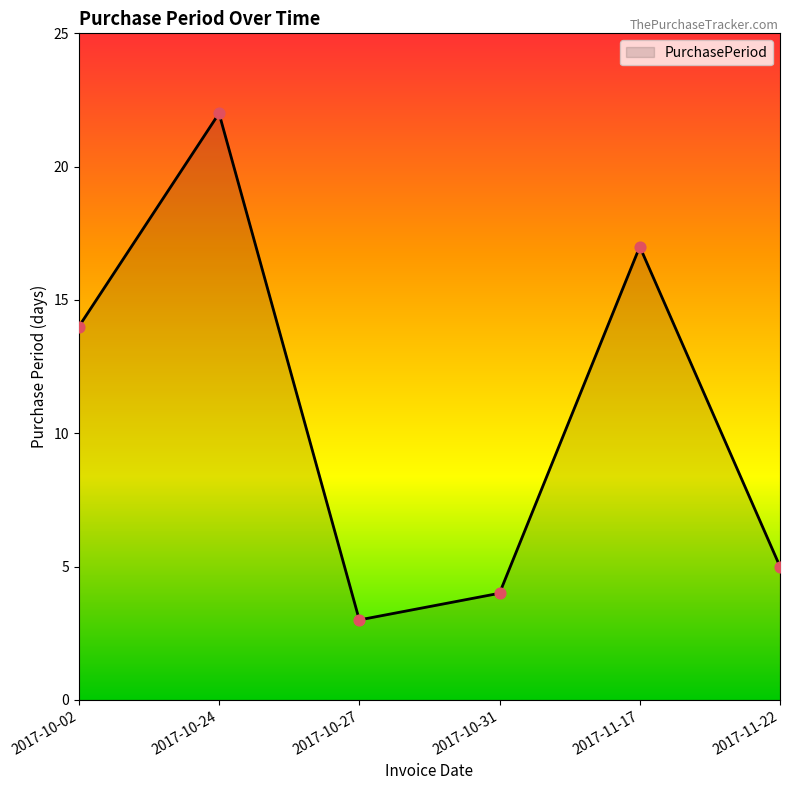

Which has a higher value, 2017-11-22 or 2017-10-24?

2017-10-24